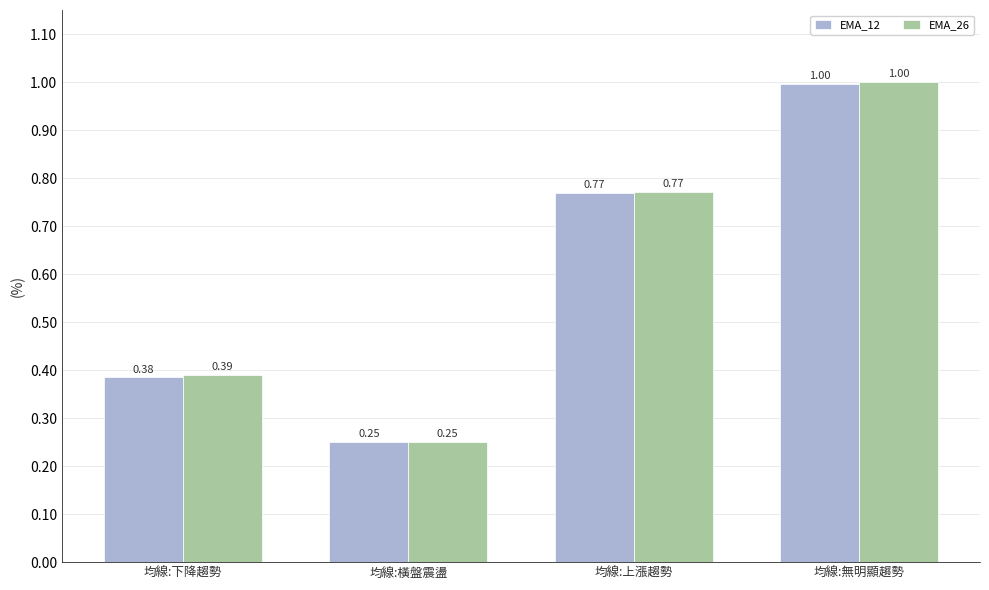

What is the sum of the EMA_26 values at 均線:上漲趨勢 and 均線:橫盤震盪?

1.0